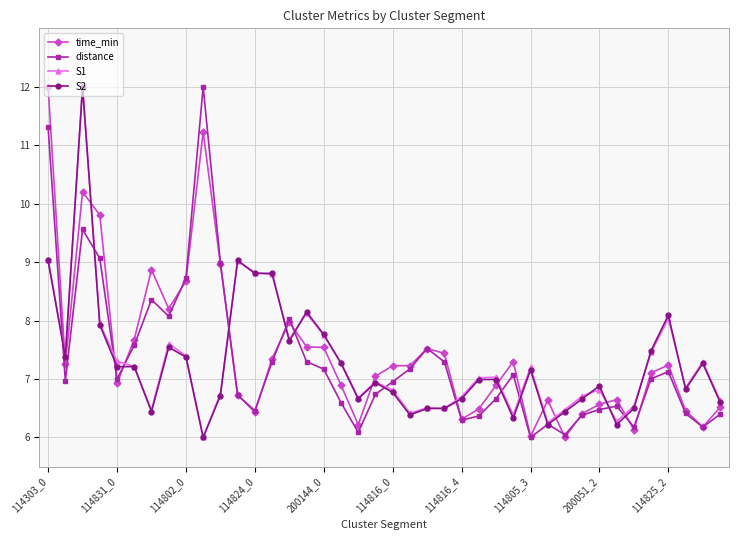

What is the minimum value shown in the chart?

6.0